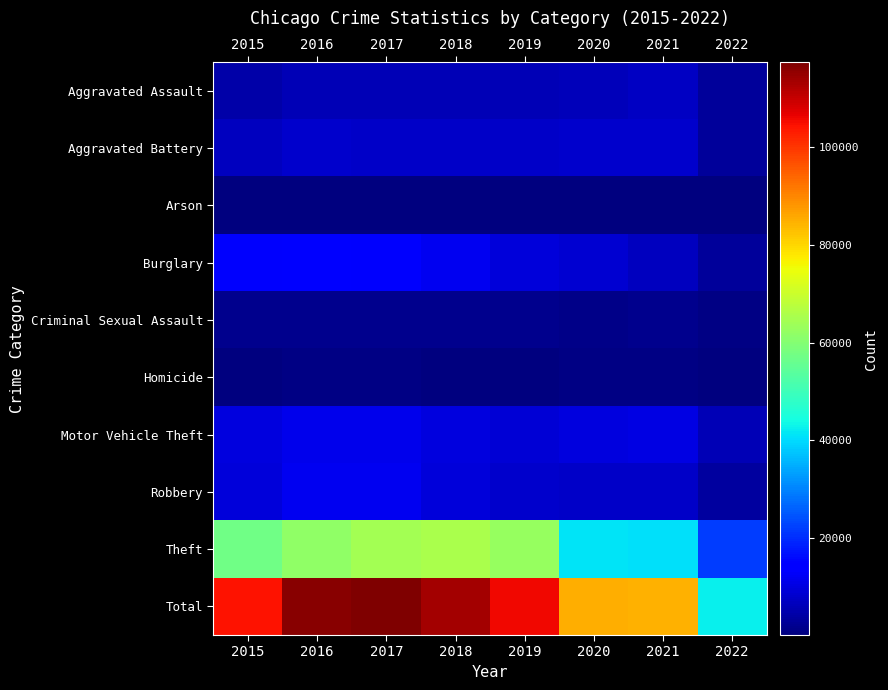

How many distinct data groups are displayed?

10